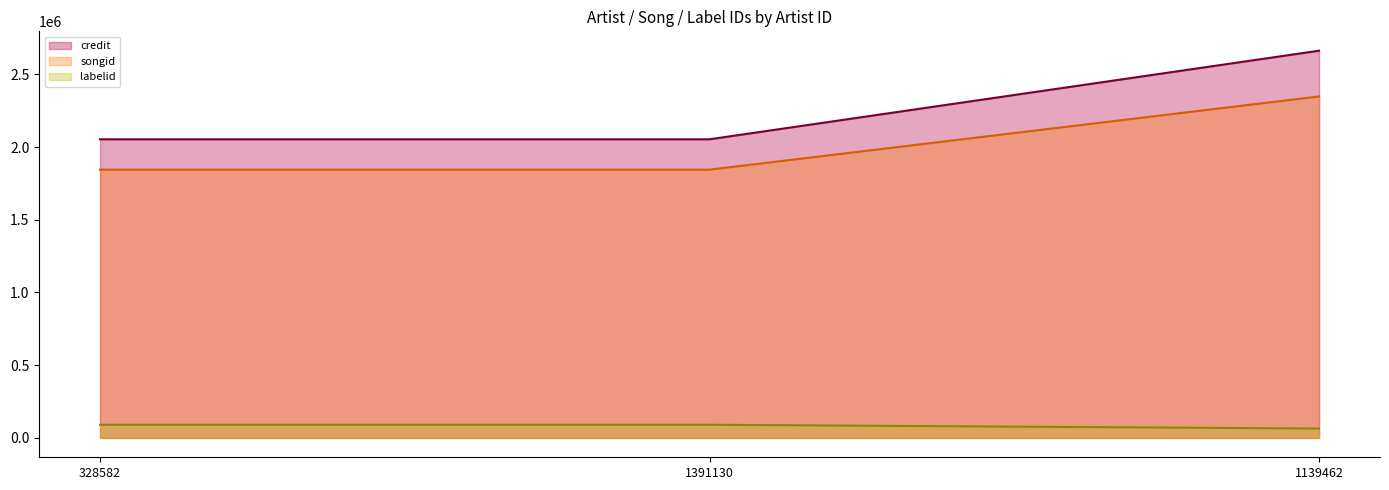

What is the difference between the maximum and minimum values in the songid line series?

503553